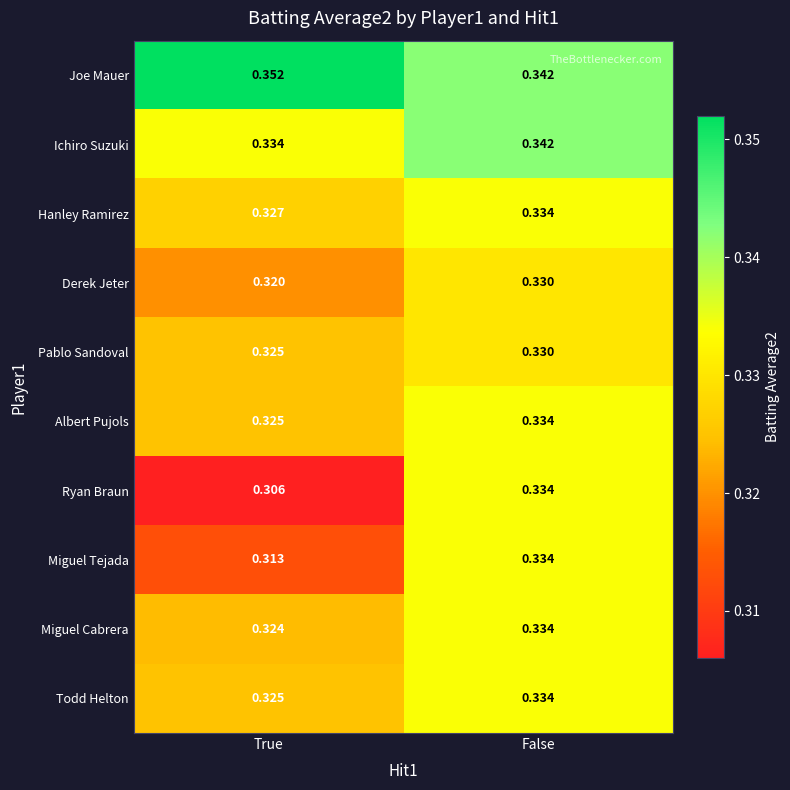

List the labels in order of Albert Pujols value, smallest first.

True, False